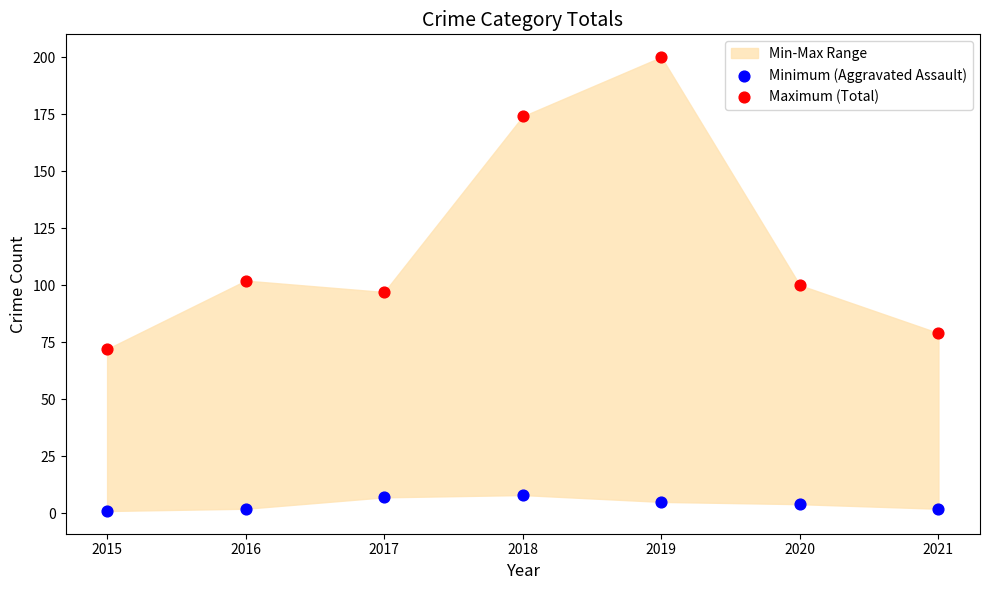

Which series reaches the minimum Y coordinate?

Minimum (Aggravated Assault)